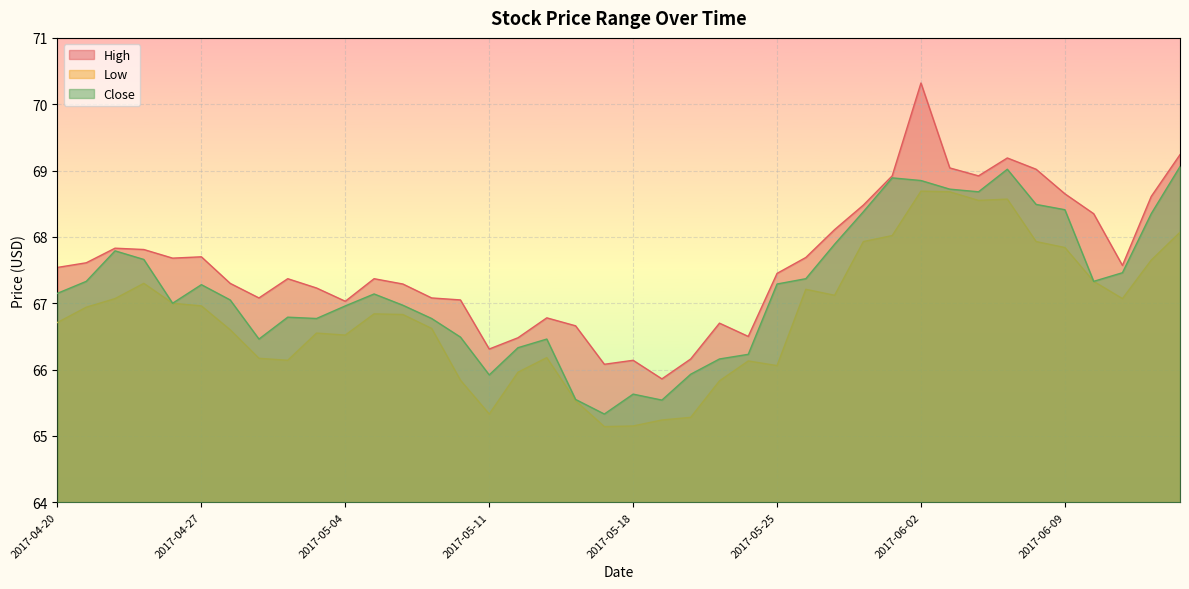

What is the label of the 17th point from the left?

2017-05-12